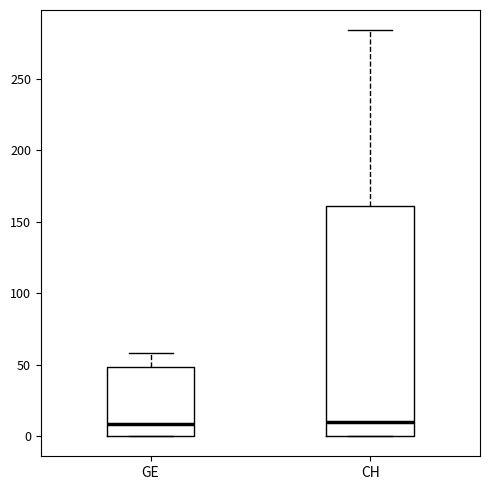

Comparing the boxes themselves (not the whiskers), which one is the tallest?

CH